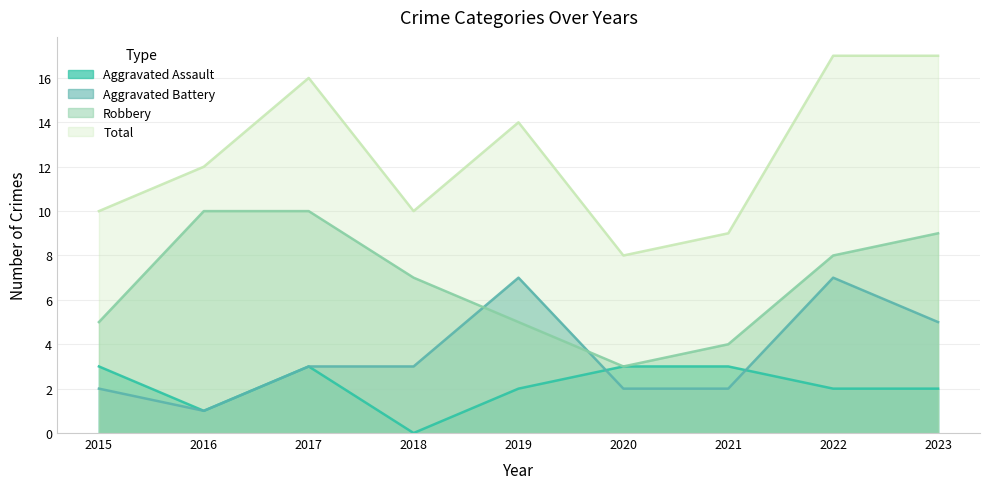

Read the Aggravated Battery value at 2018.

3